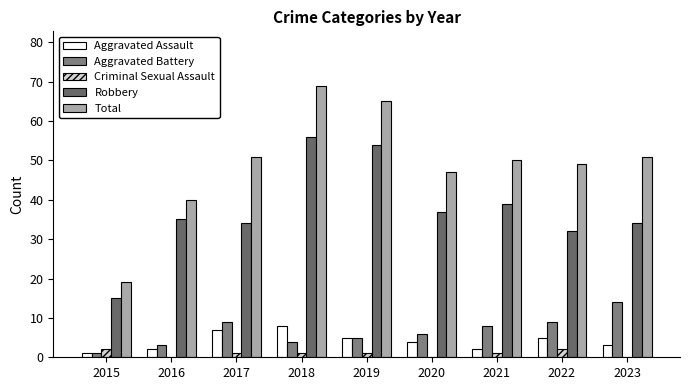

The value of Aggravated Assault at 2015 is 1. True or false?

True